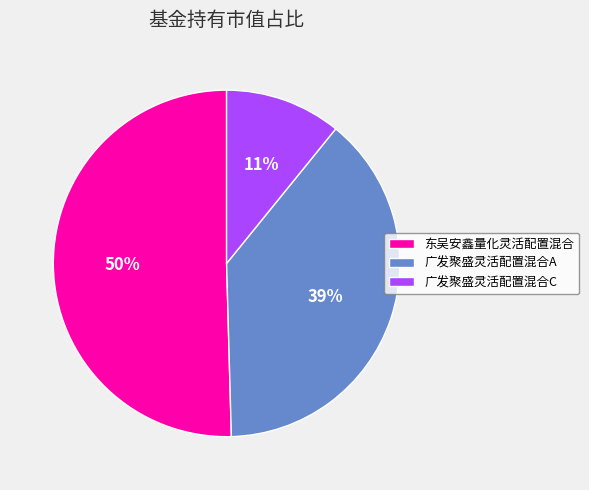

To the nearest percent, what percentage of the pie is 东吴安鑫量化灵活配置混合?

50%